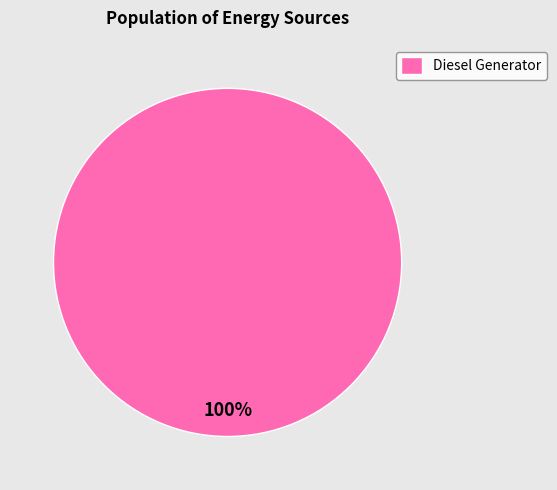

Rank the categories by value from lowest to highest.

Diesel Generator